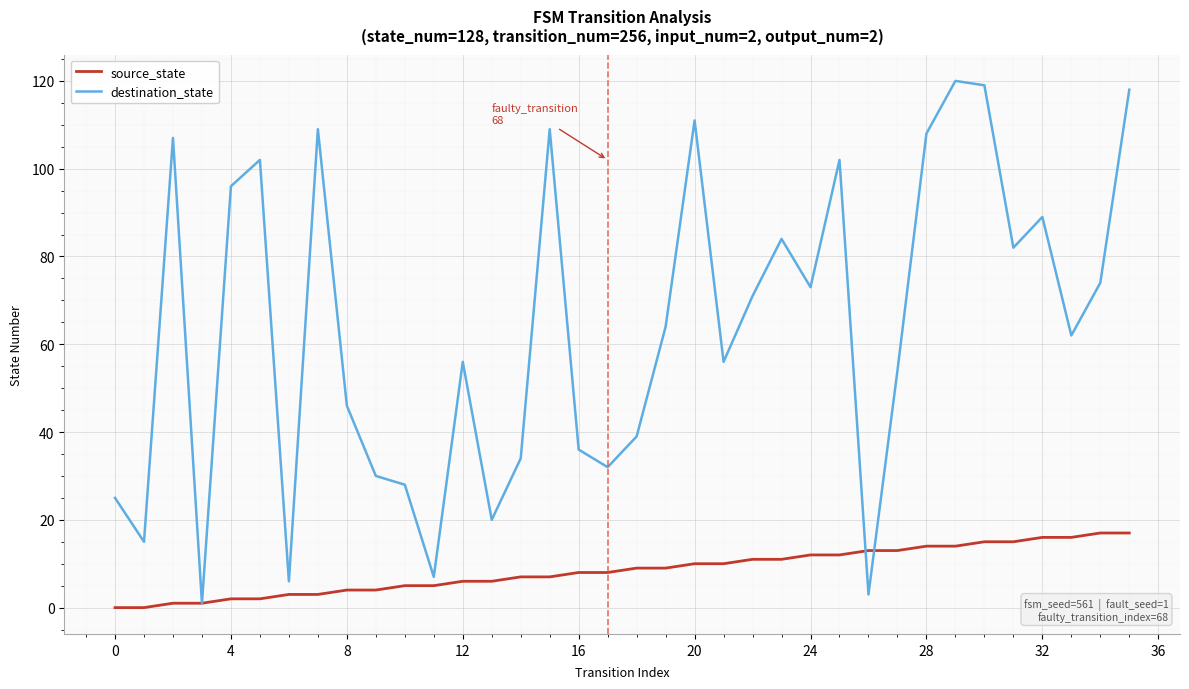

List the series in order of their peak value, highest first.

destination_state, source_state